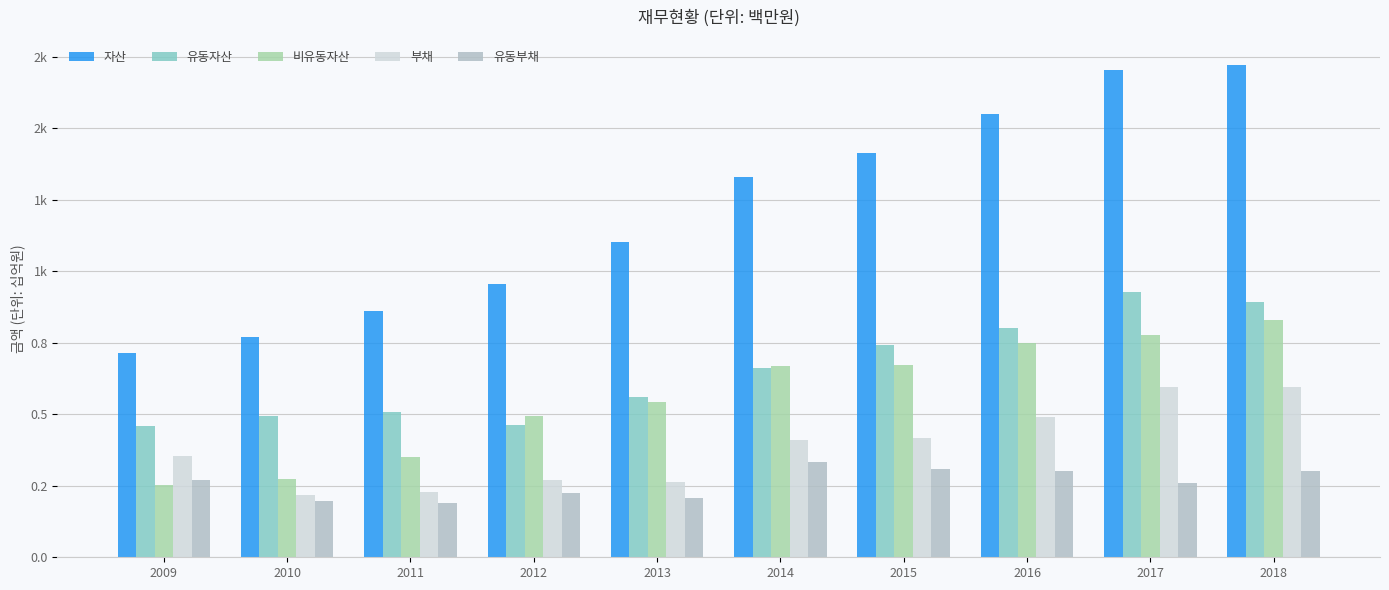

Is the value of 부채 at 2017 greater than the value of 자산 at 2013?

No